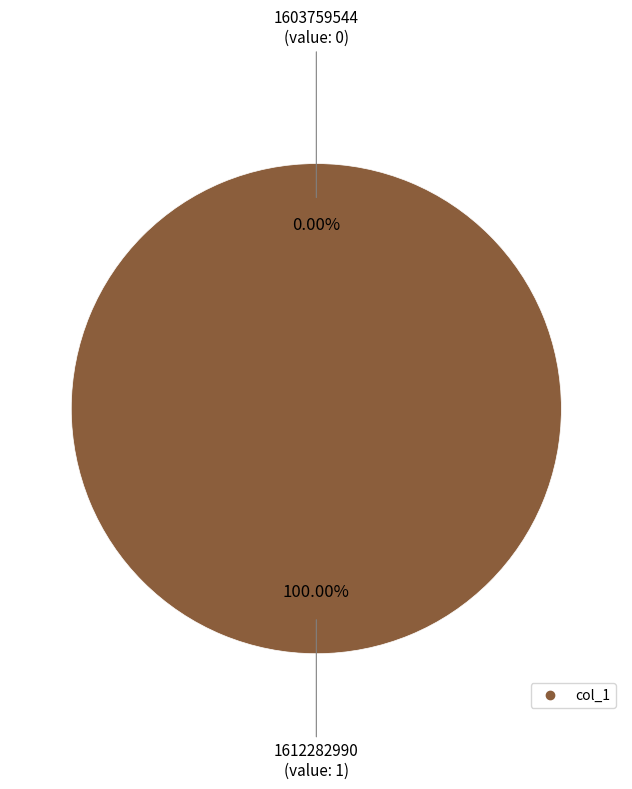

Is it true that 1603759544 is 0% of the pie?

True